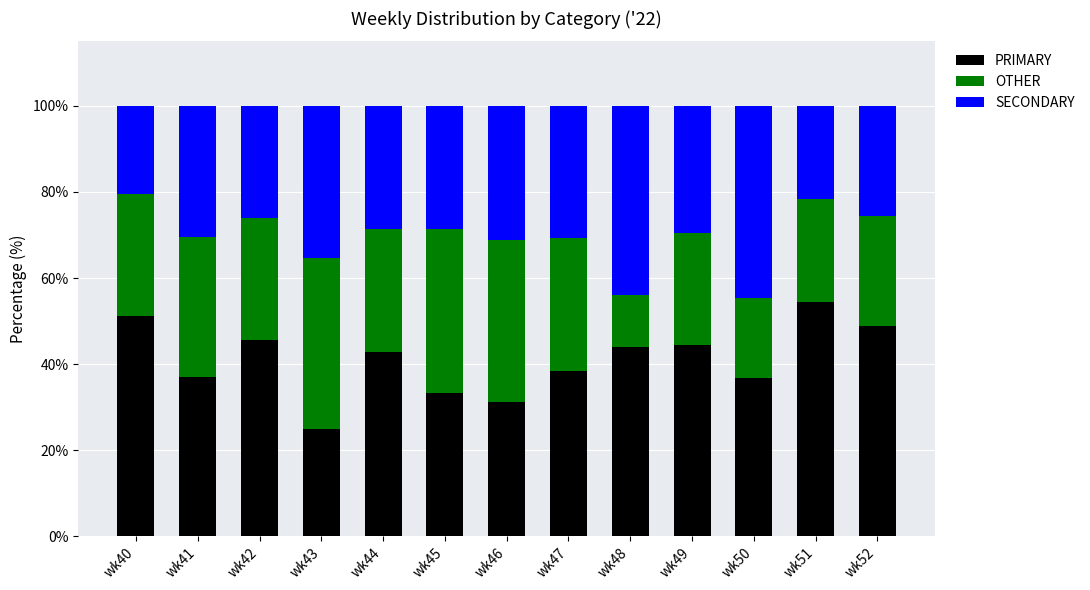

How many series are shown in this chart?

3